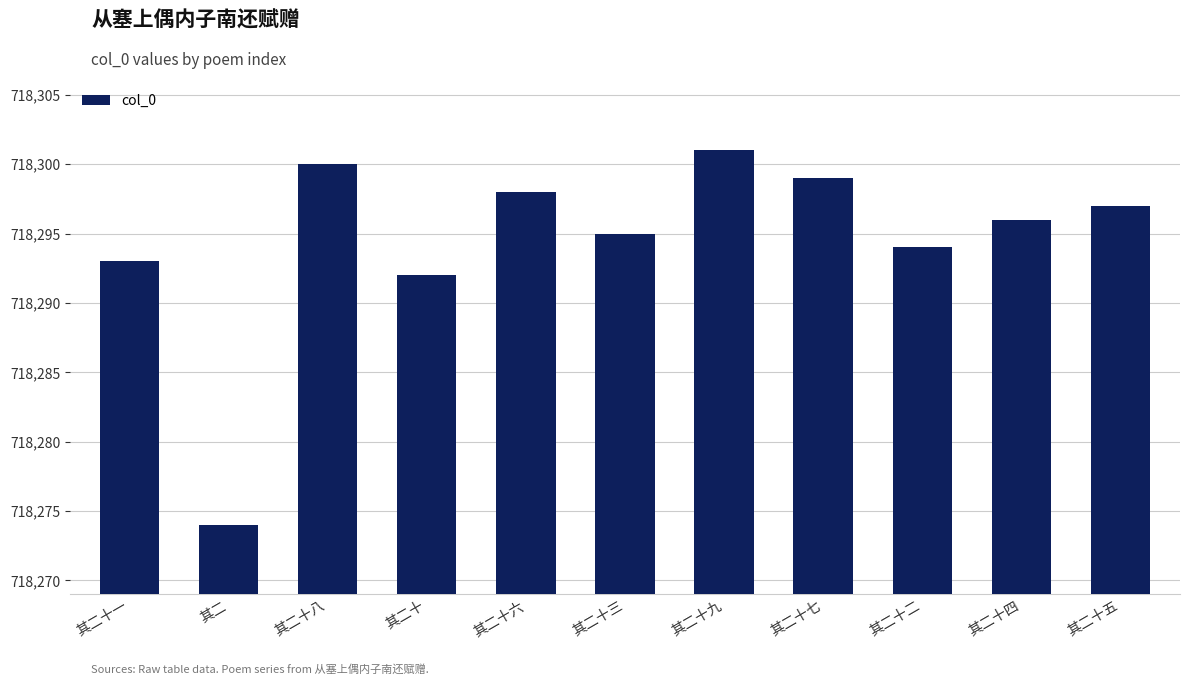

What is the approximate value at 其二十七, to the nearest 10?

718300